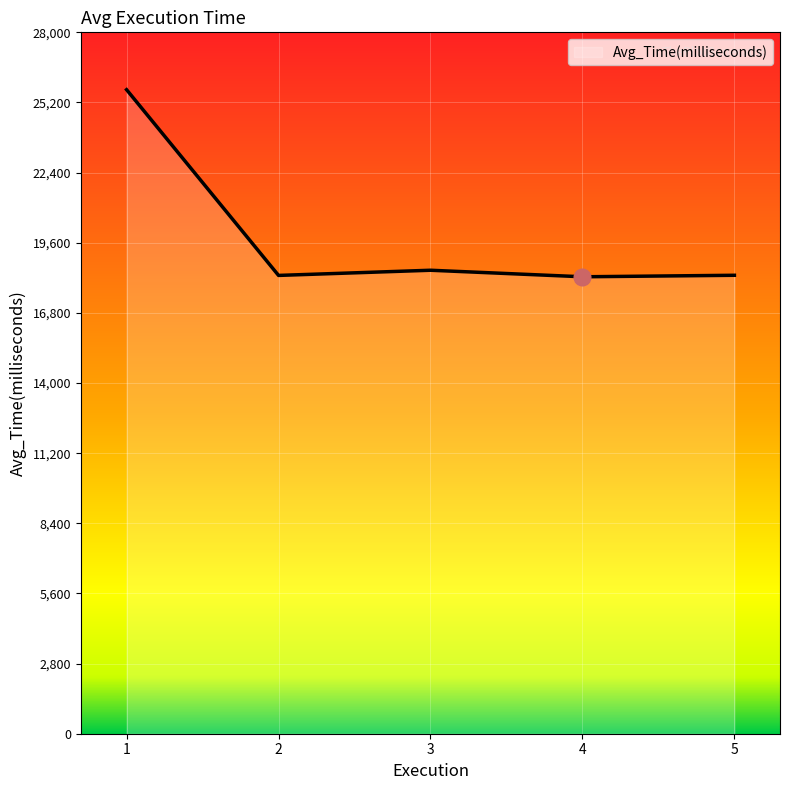

Approximately how many times larger is the value at 5 compared to 4?

1.0